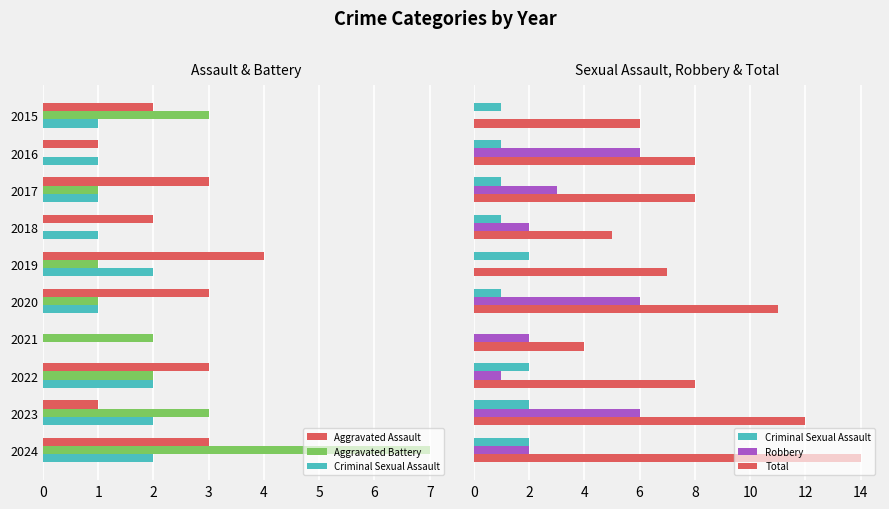

What are all the series names shown in the legend?

Aggravated Assault, Aggravated Battery, Criminal Sexual Assault, Robbery, Total